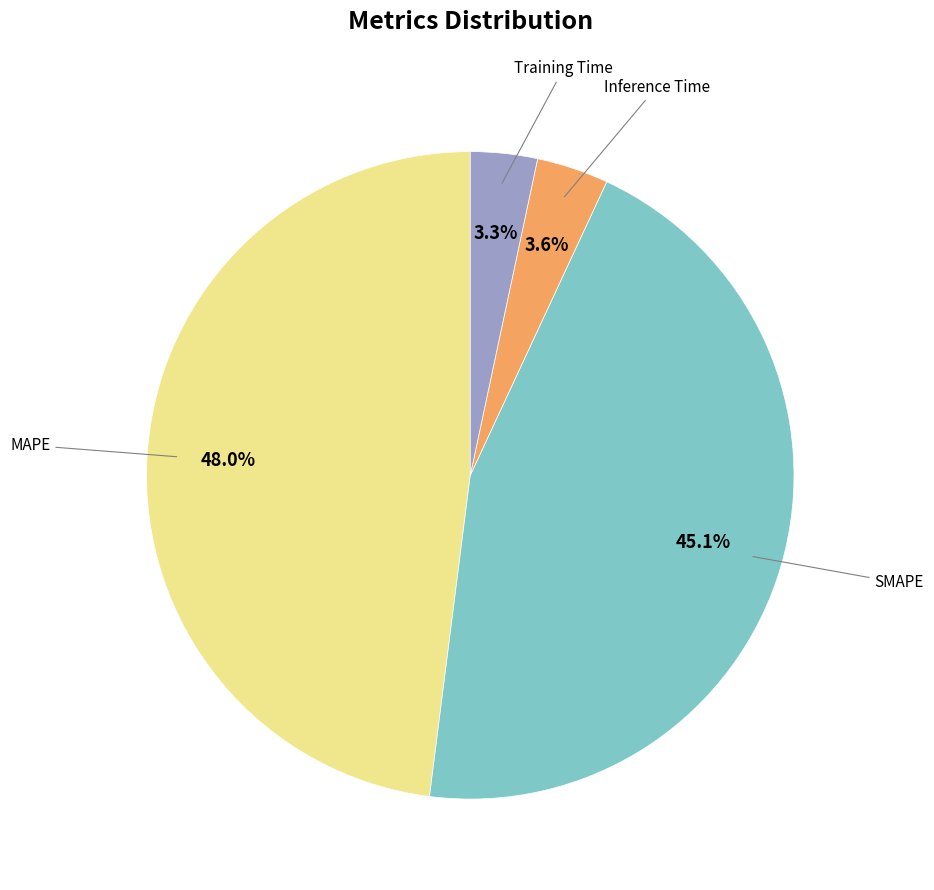

Which category has the biggest portion of the pie?

MAPE